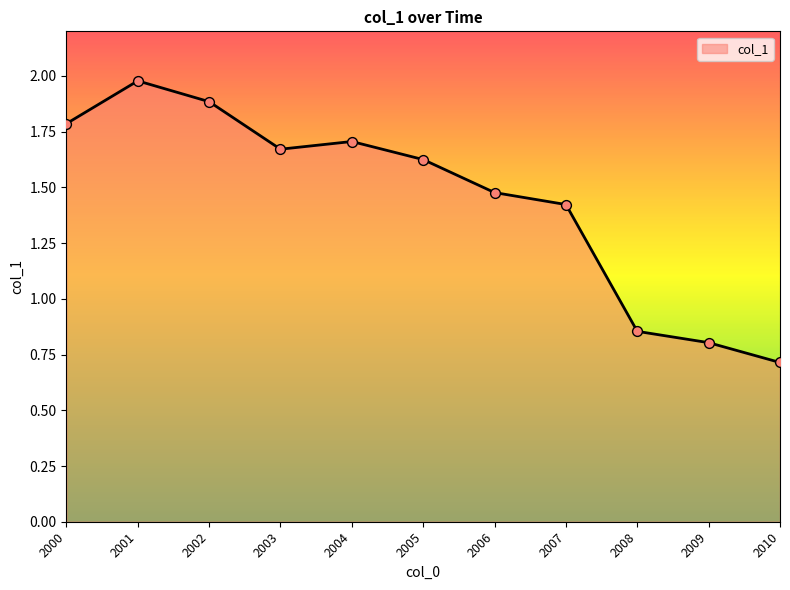

What is the change in value from 2000 to 2001?

+0.2